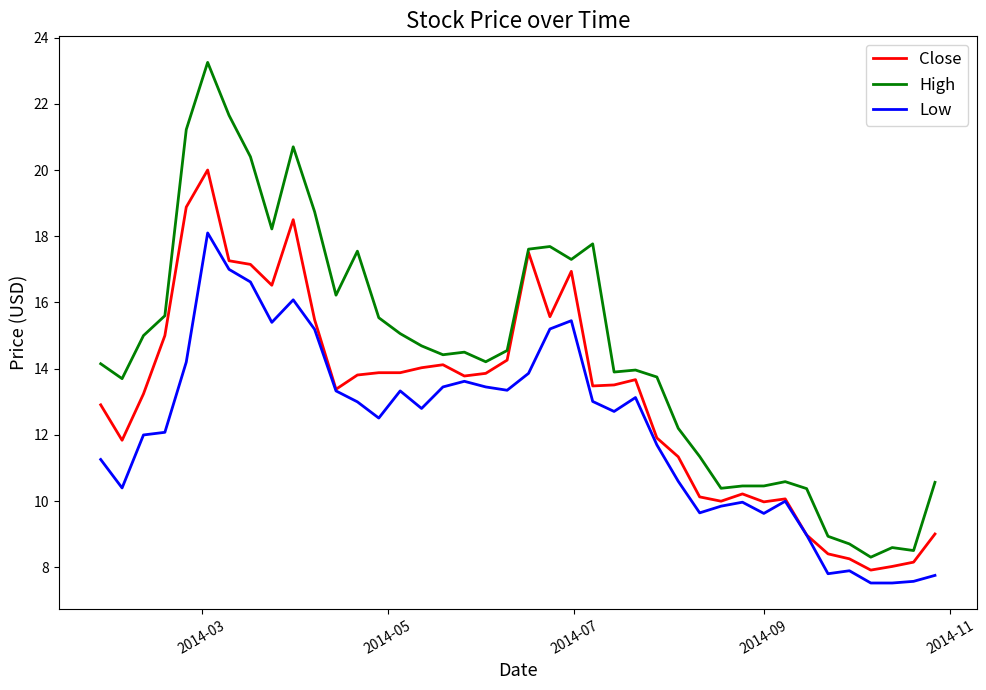

Rank the series by their maximum value, from lowest to highest.

Low, Close, High